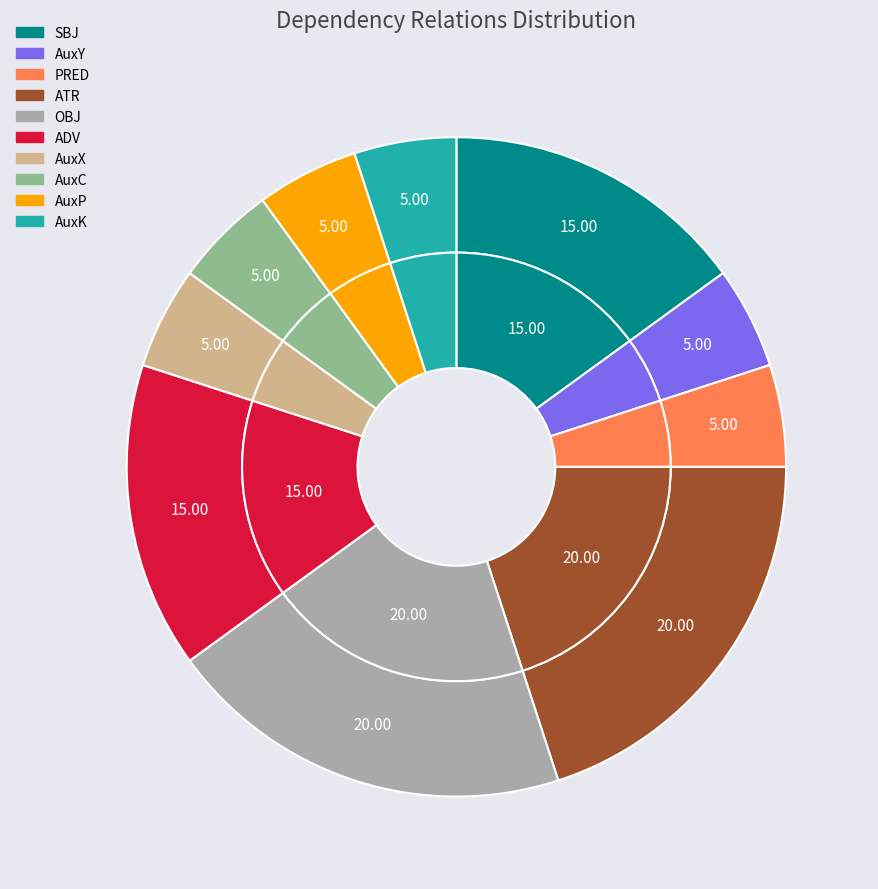

Is there any slice that represents more than half of the pie?

No